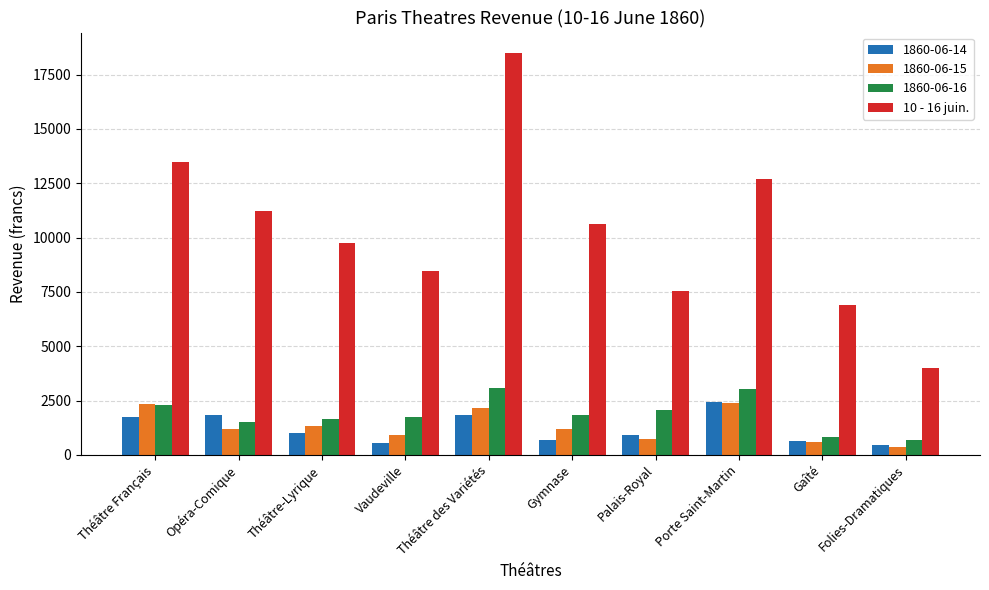

Is it true that 1860-06-16 equals 3089.5 at Théâtre des Variétés?

True